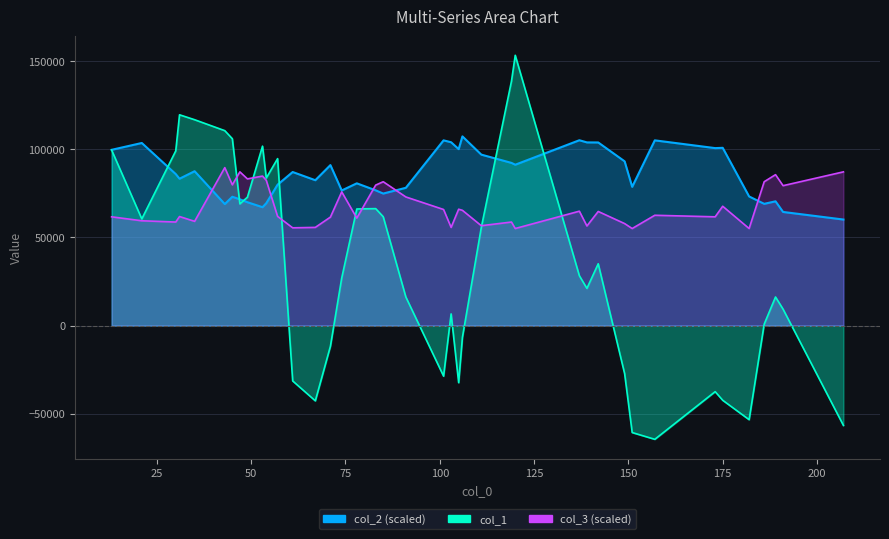

After their last crossing, which series has the higher values: col_1 or col_3?

col_3